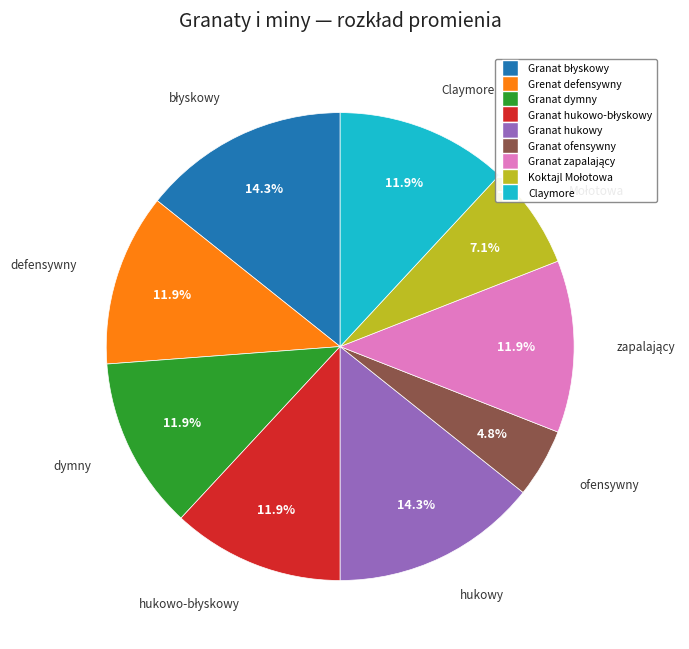

What percentage is NOT represented by Claymore?

88.1%